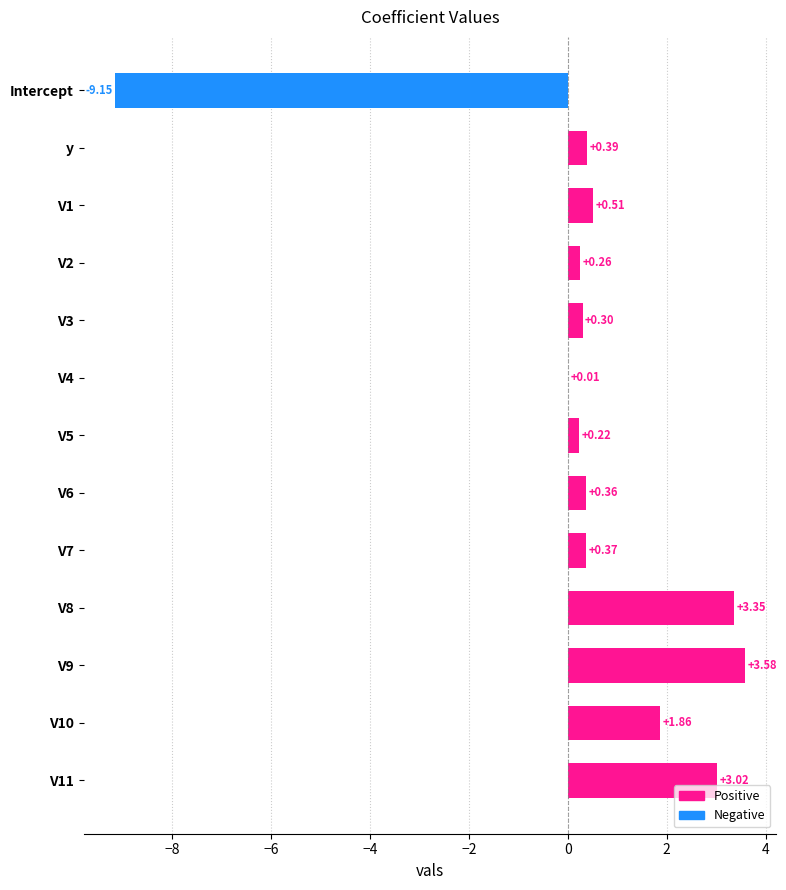

Which has a higher value, y or V5?

y